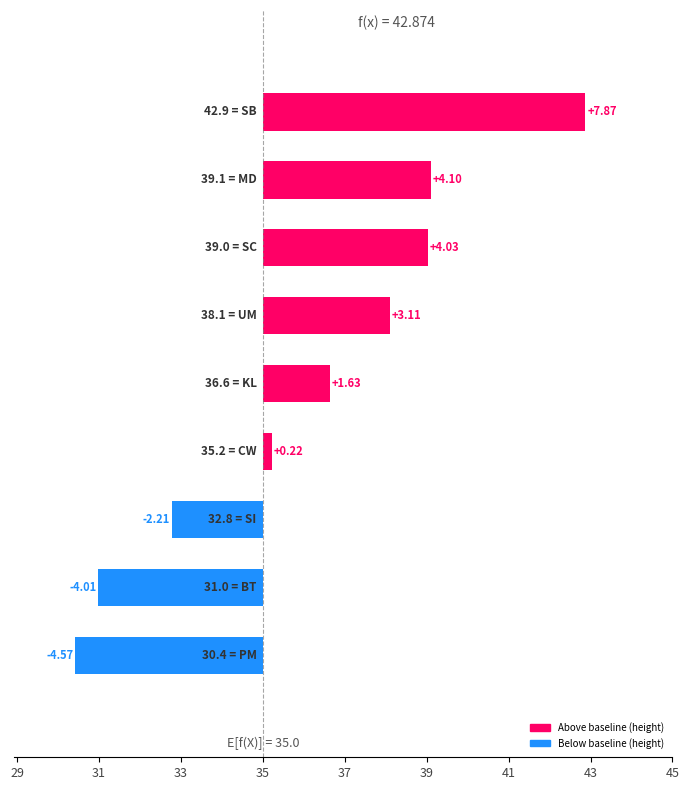

What is the average value?

1.1